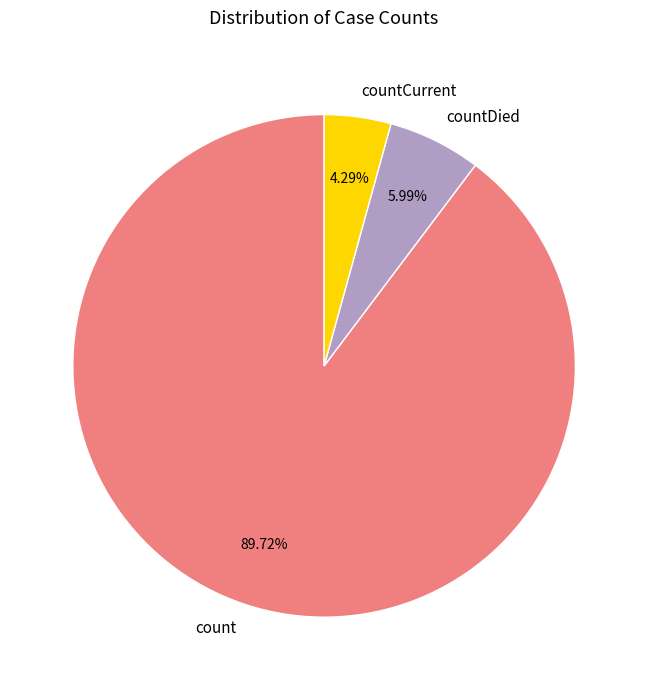

Is it true that count is 78% of the pie?

False